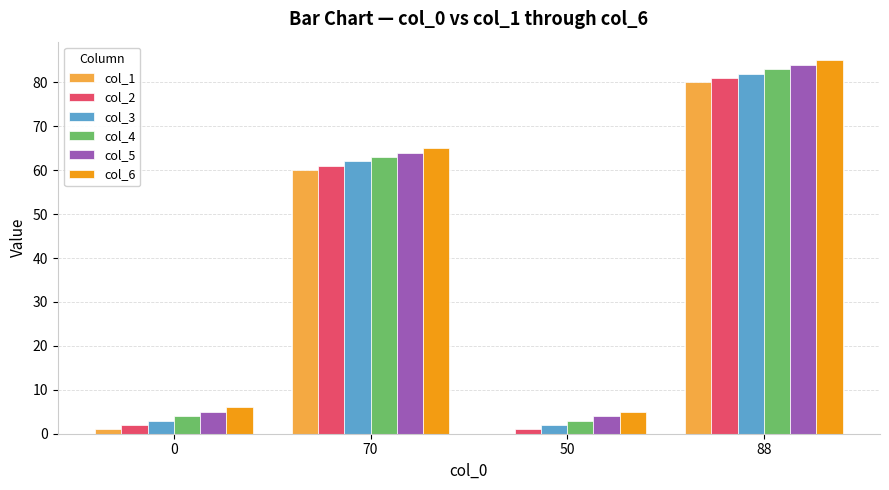

Is it true that col_3 equals 3 at 0?

True